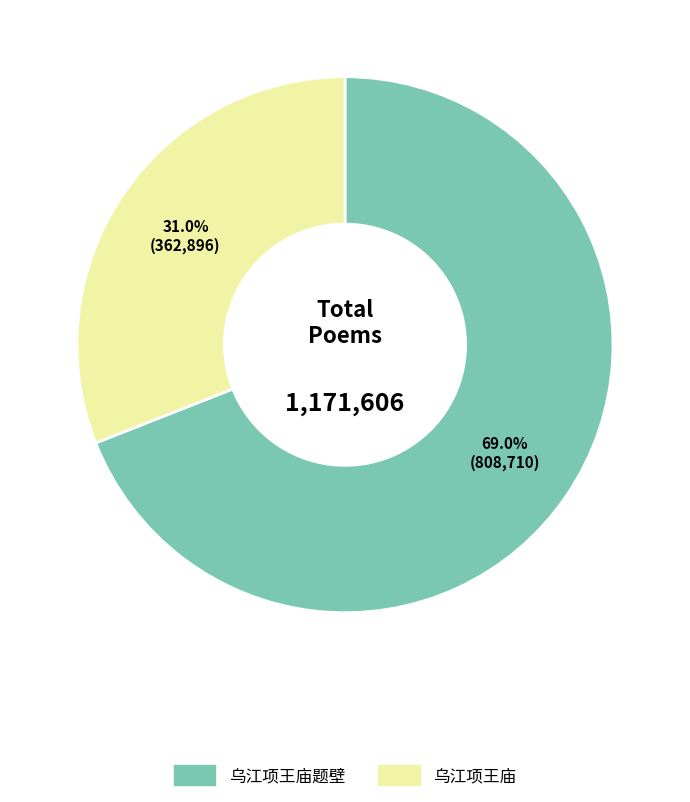

What is the smallest slice in the pie chart?

乌江项王庙